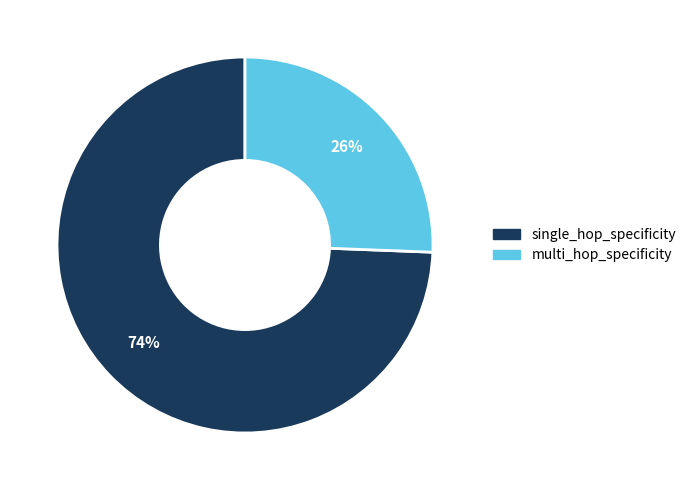

Combined, do single_hop_specificity and multi_hop_specificity account for over 50%?

Yes